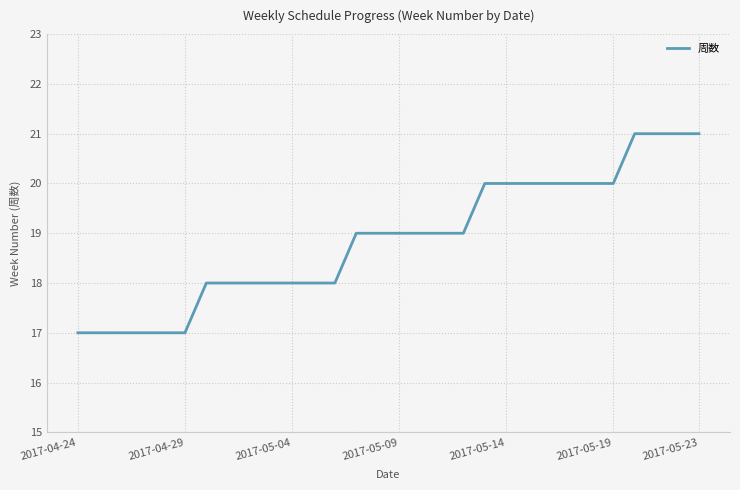

What is the difference between the maximum and minimum values?

4